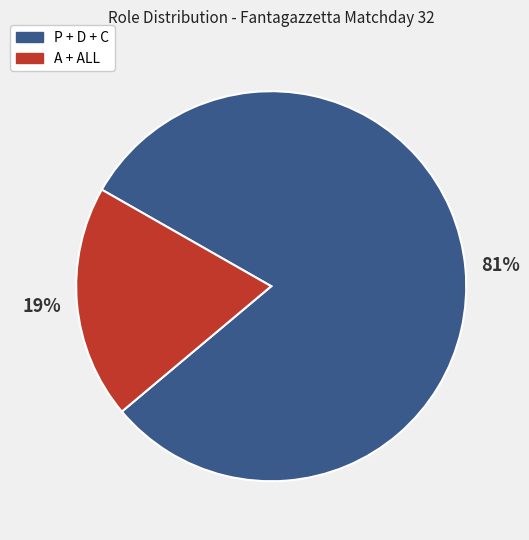

Is there a majority slice in this chart?

Yes